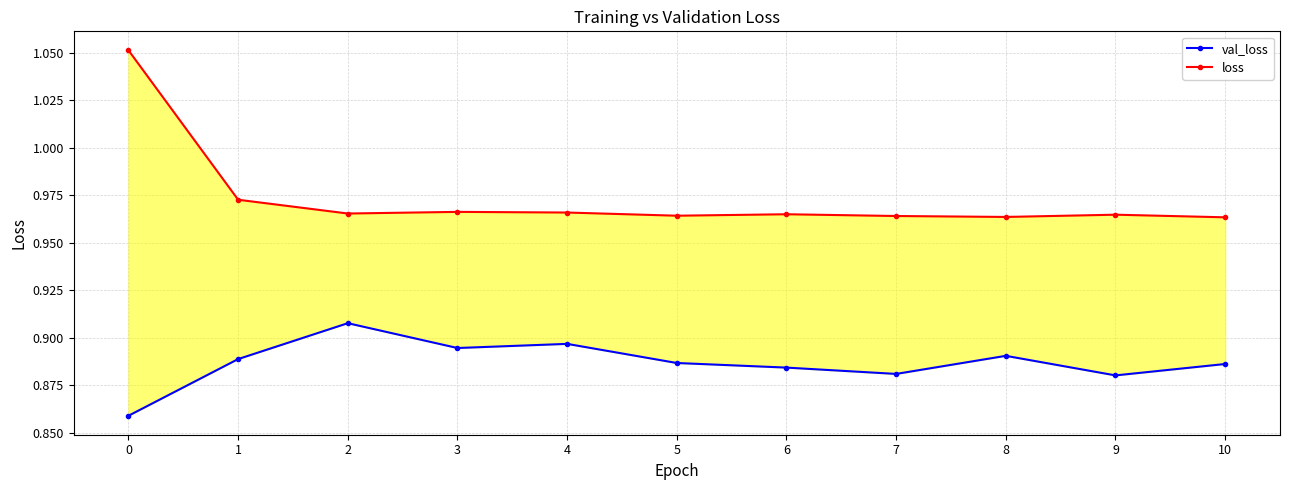

What are all the series names shown in the legend?

val_loss, loss